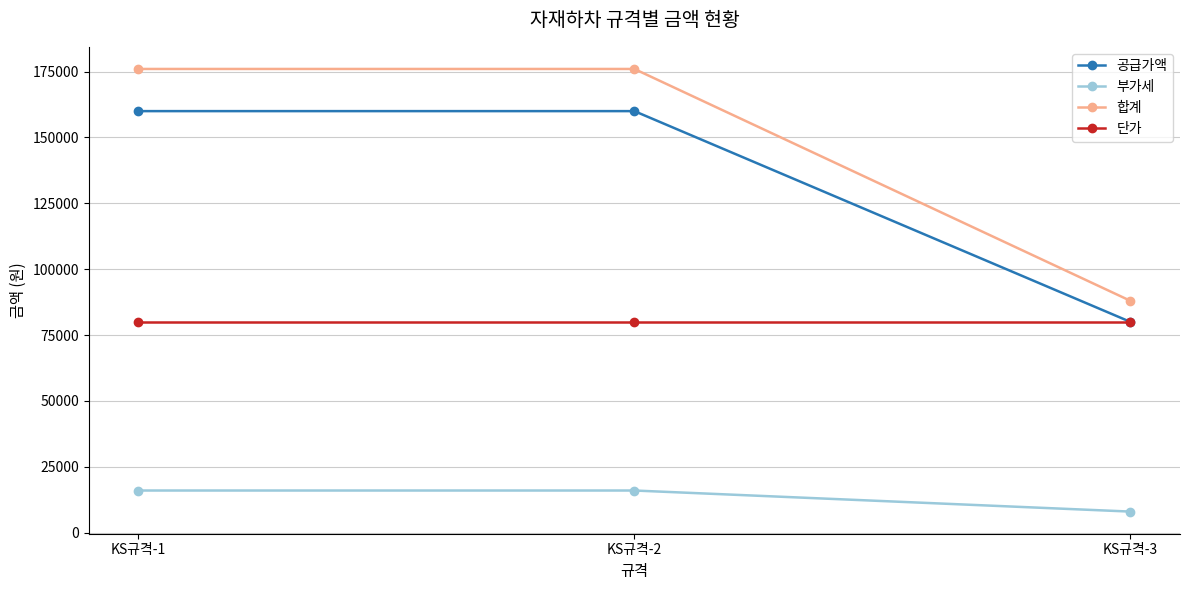

Rank the series by their maximum value, from lowest to highest.

부가세, 단가, 공급가액, 합계